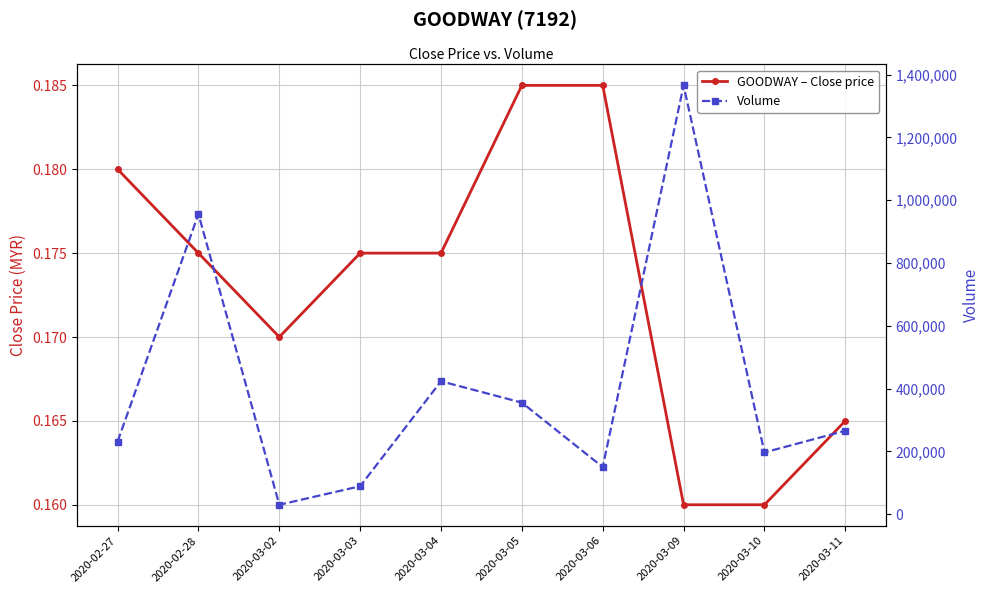

True or false: Volume and GOODWAY – Close price intersect in this chart.

False